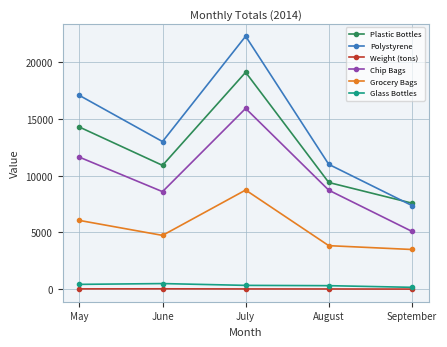

At which category does Chip Bags reach its first local peak?

July